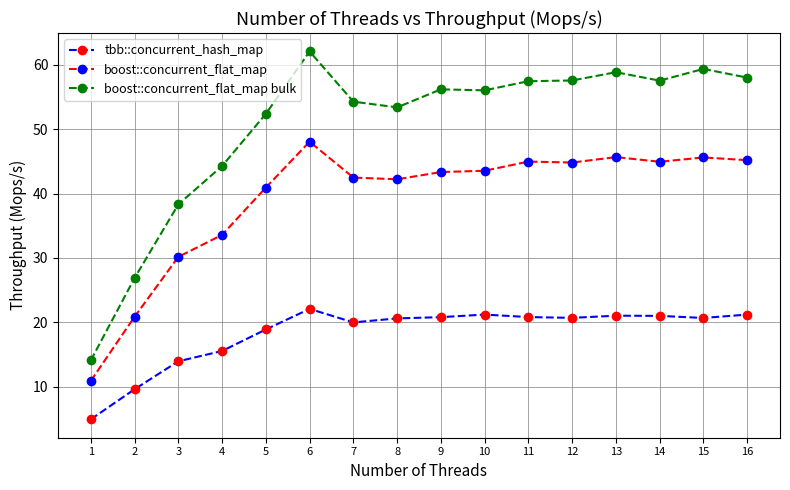

True or false: boost::concurrent_flat_map bulk and boost::concurrent_flat_map intersect in this chart.

False